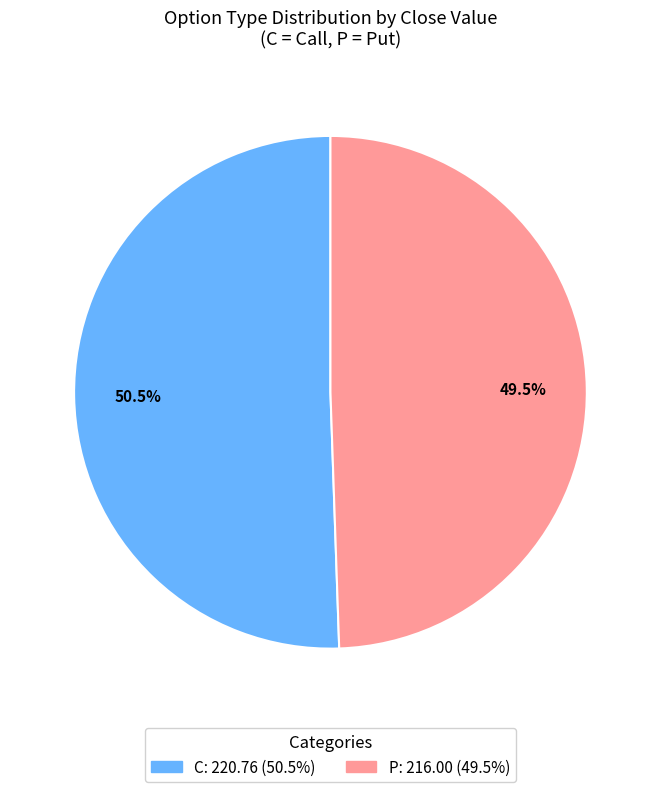

Does any single category account for the majority?

Yes